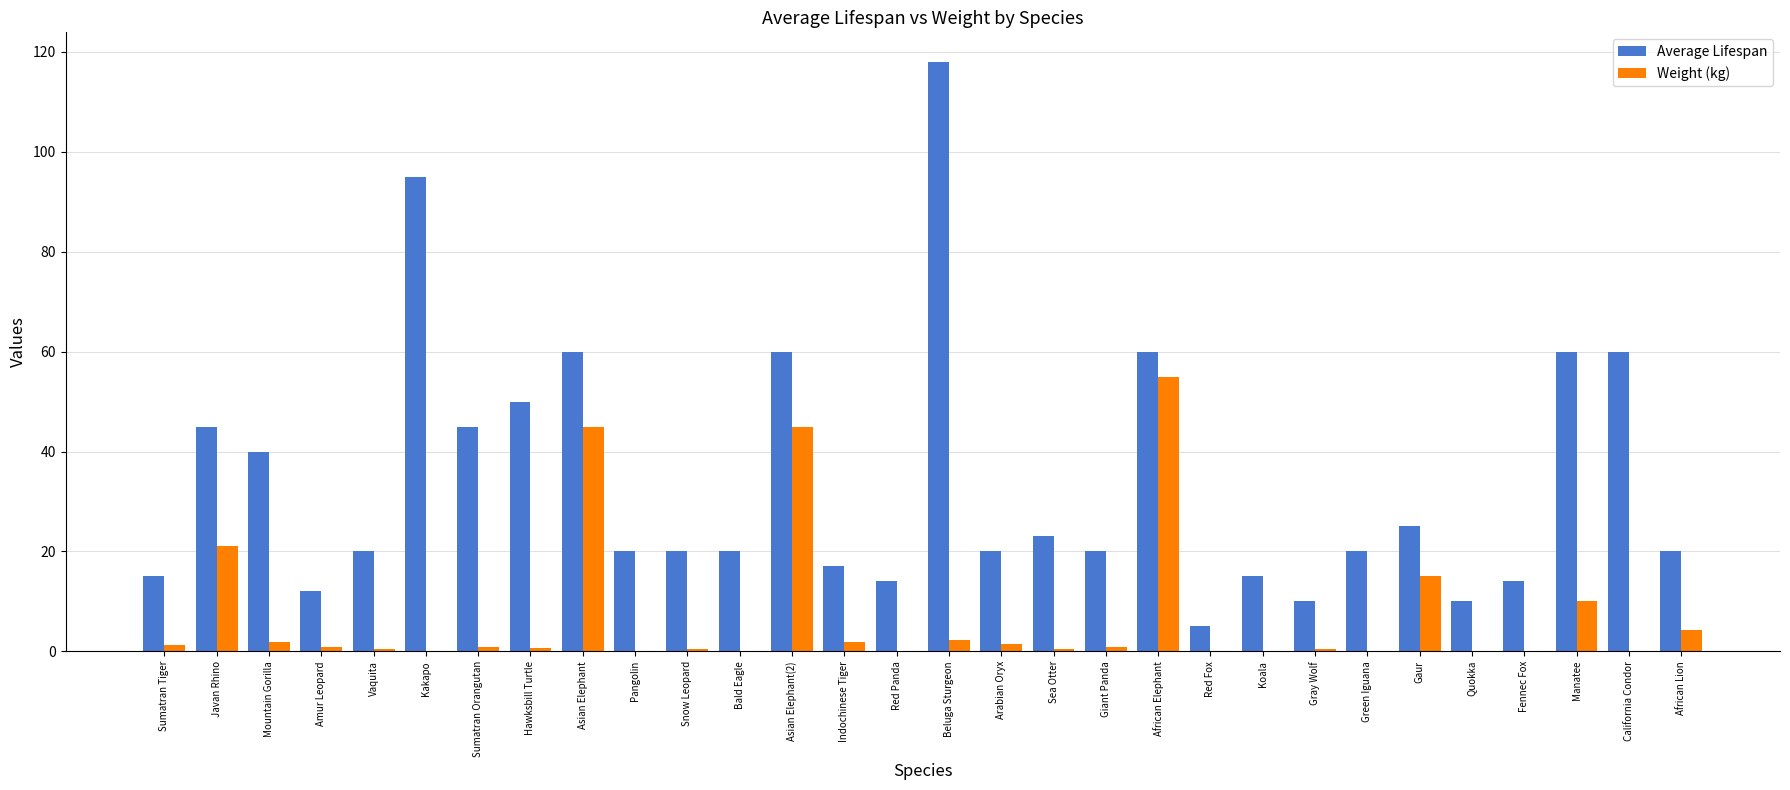

At which label is Weight (kg) closest to 27?

Javan Rhino